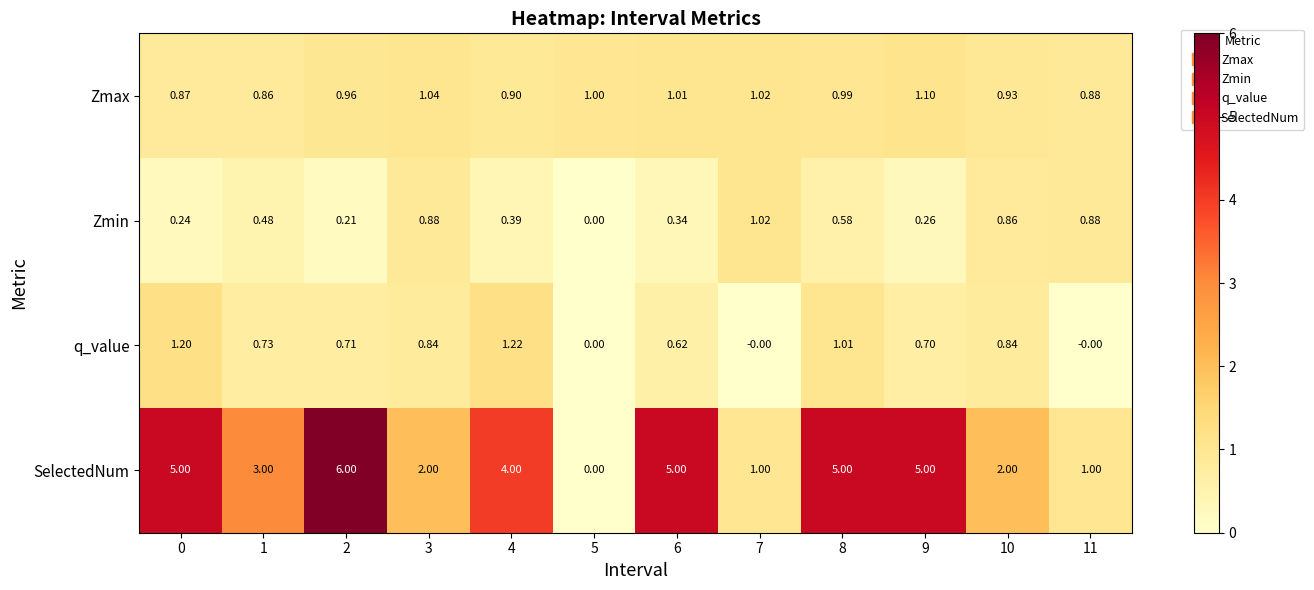

Between 2 and 4, which series saw the biggest shift?

SelectedNum